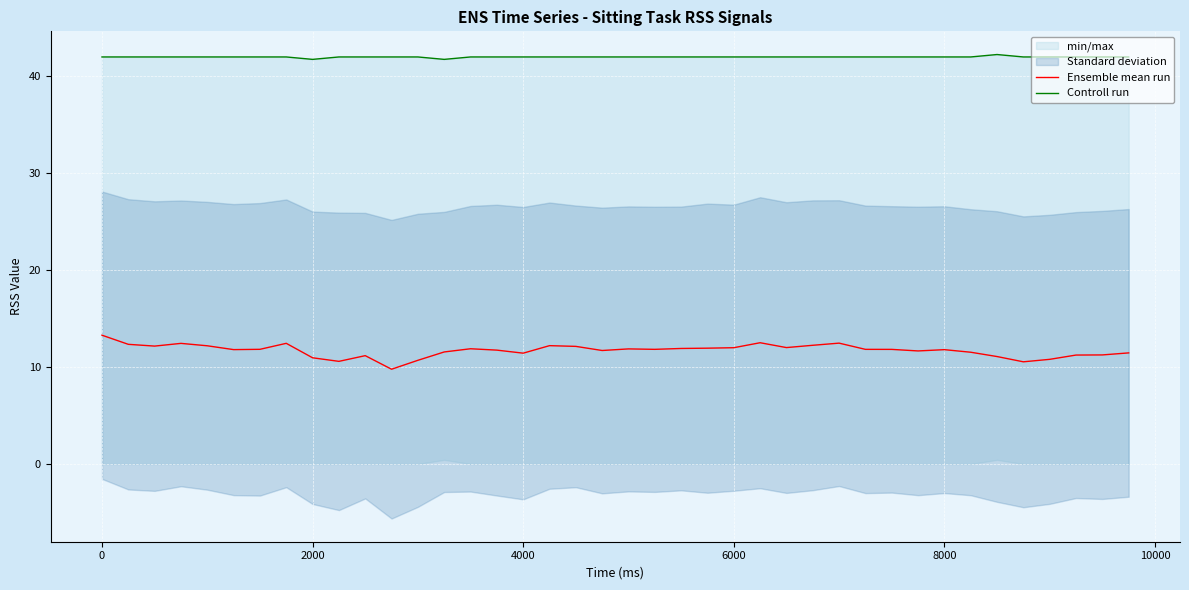

Which series has the largest range (max minus min)?

Ensemble mean run